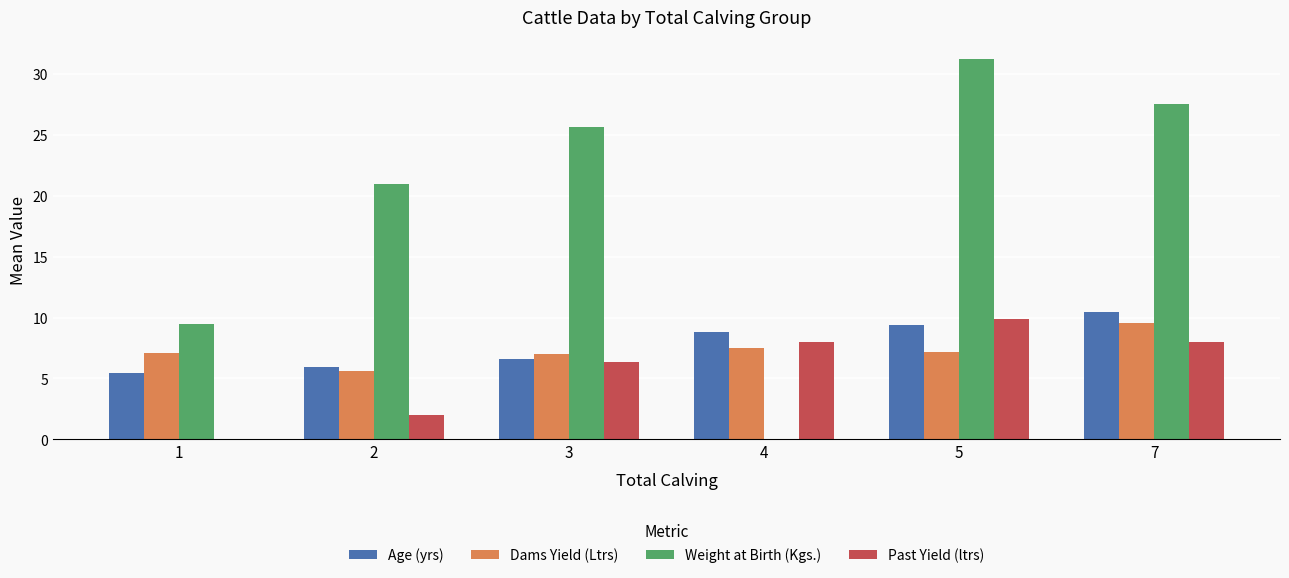

The value of Dams Yield (Ltrs) at 5 is 7.1. True or false?

True